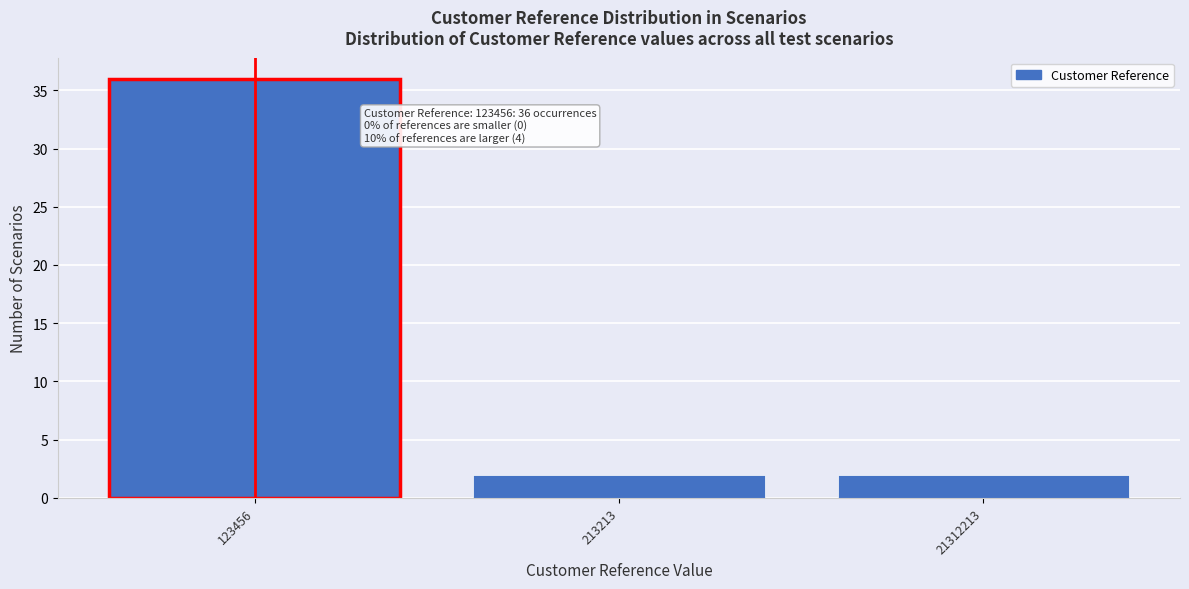

Reading left to right, list all the values displayed in this chart.

36	2	2